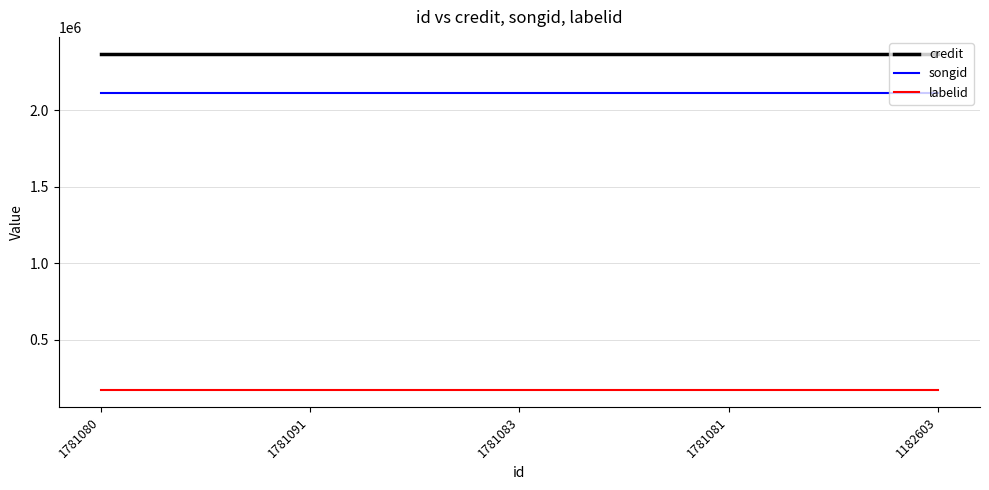

At how many categories does at least one series exceed 1274646?

5